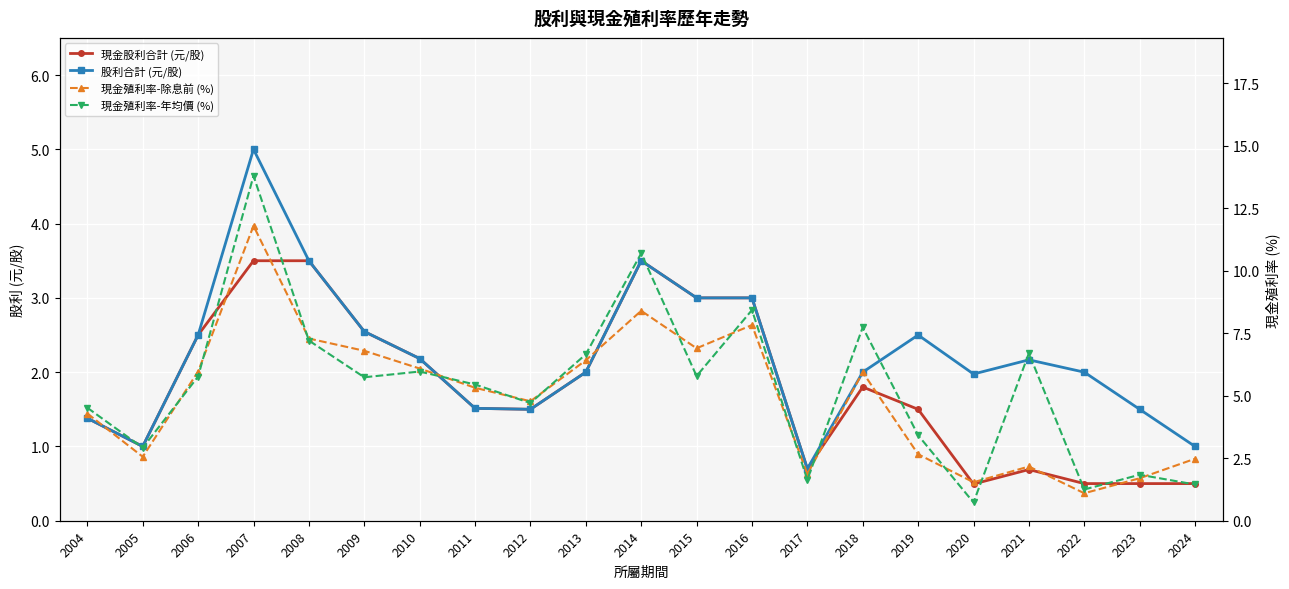

What is the difference between the second highest and second lowest values in the 現金殖利率-年均價 (%) series?

9.4